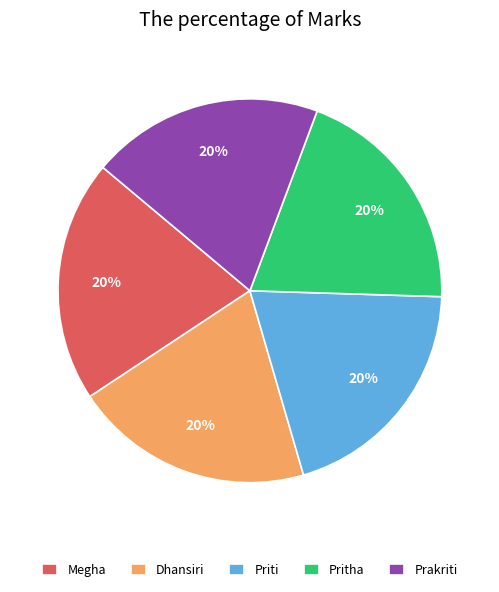

How many slices are in this pie chart?

5